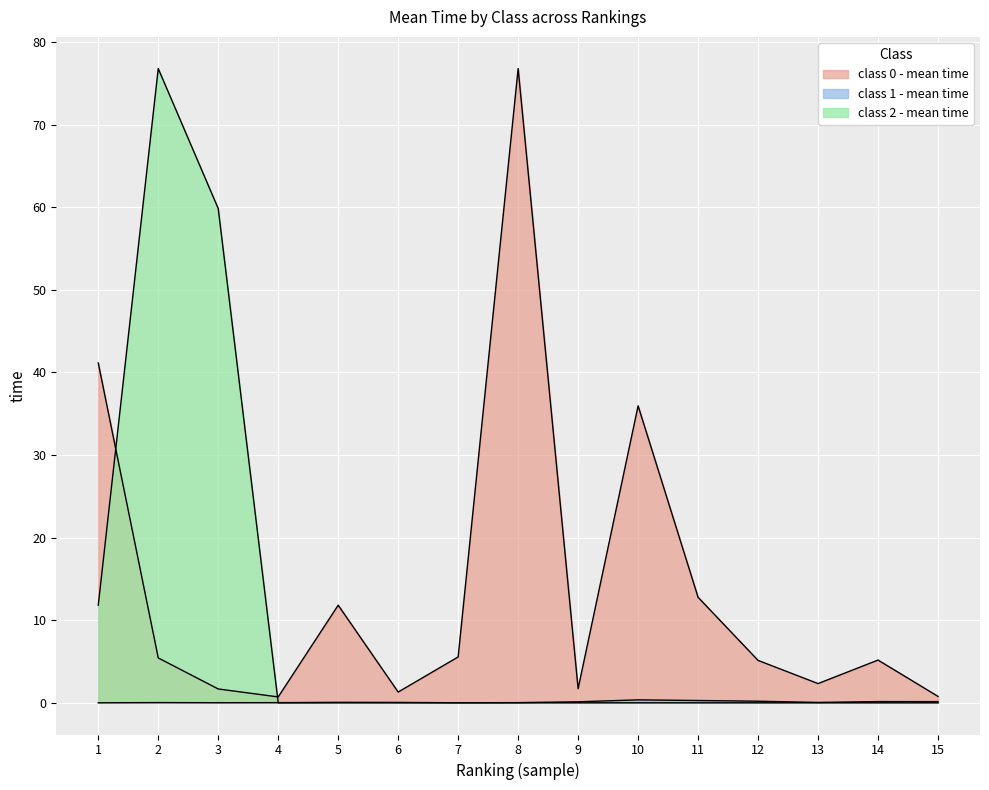

True or false: class 1 - mean time and class 0 - mean time intersect in this chart.

False